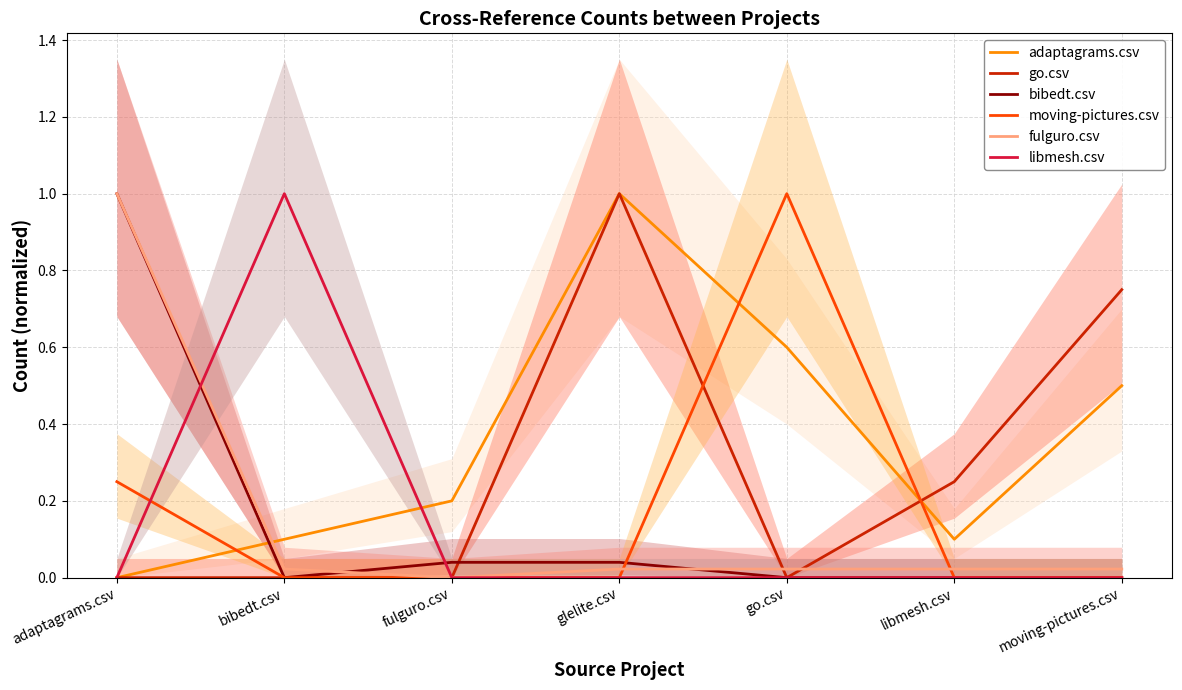

What position from the left is go.csv?

5